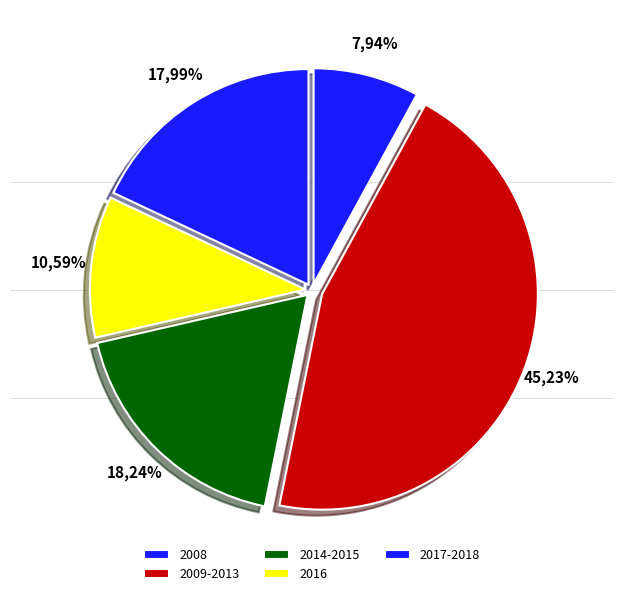

Is 2012 the majority of the pie?

No